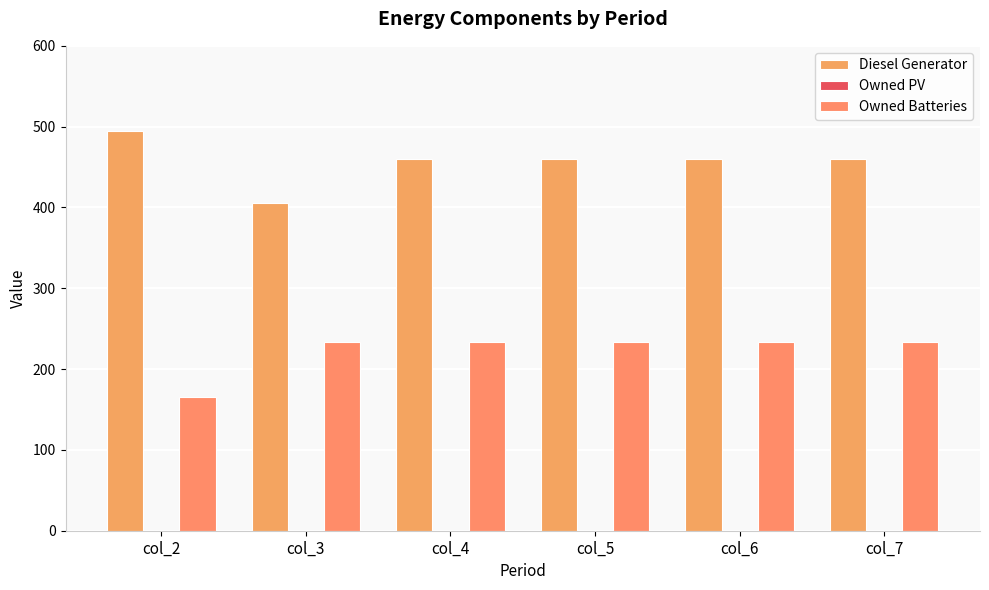

How many groups of bars are there?

6